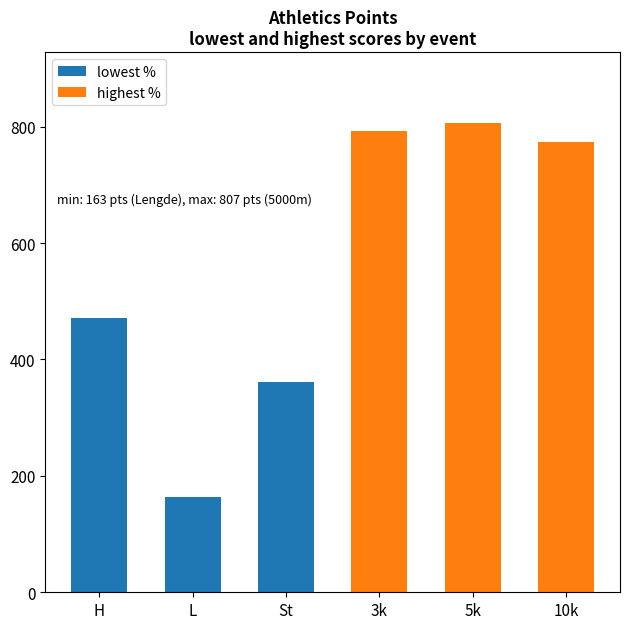

Which has a higher value, L or St?

St